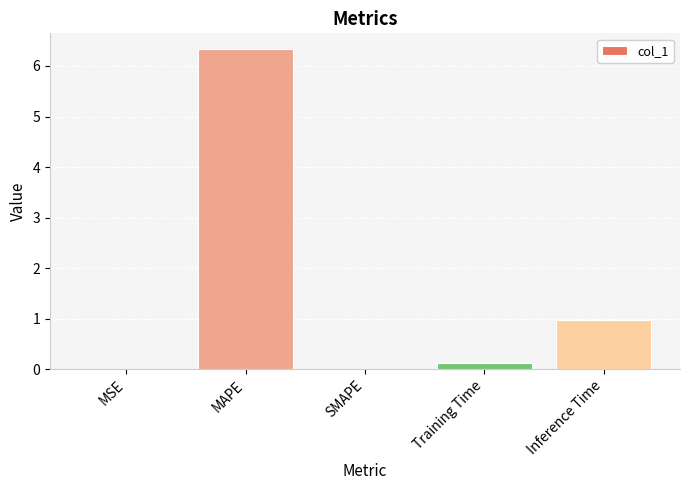

The chart shows a value of 0.0 at MSE. True or false?

True